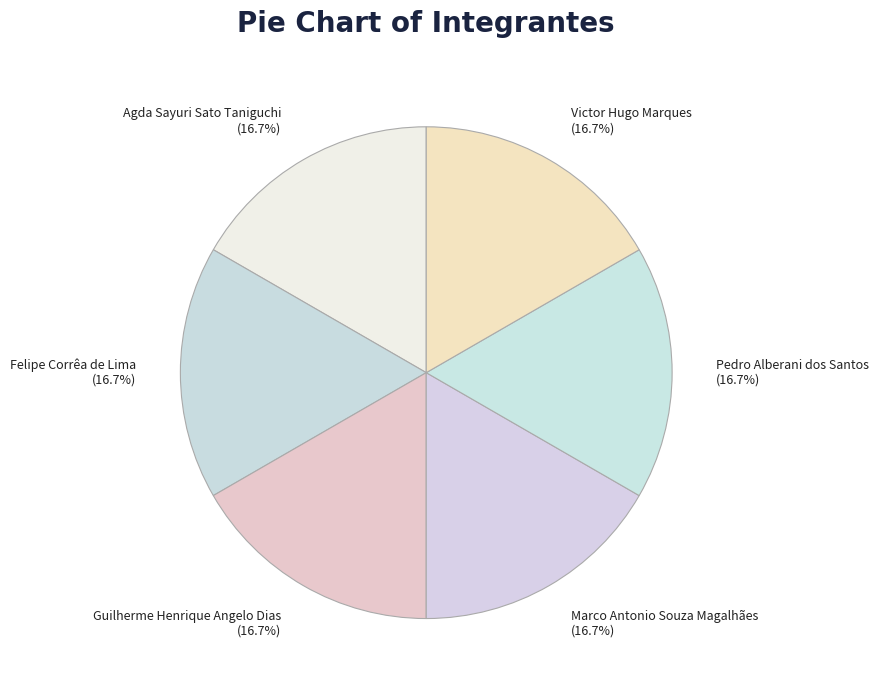

What is the total percentage of Guilherme Henrique Angelo Dias and Felipe Corrêa de Lima?

33.3%